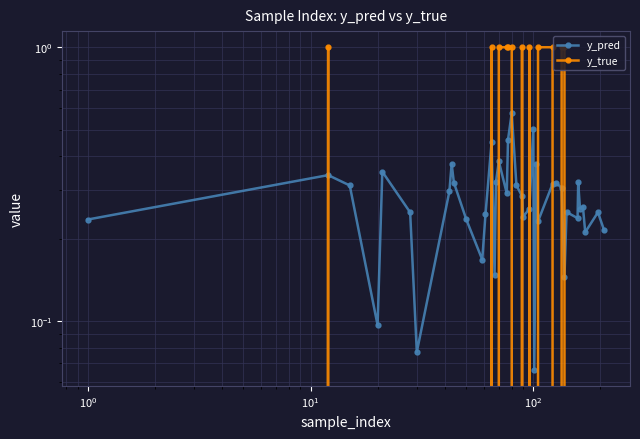

True or false: y_true has more than 0 points higher than both neighbors.

True